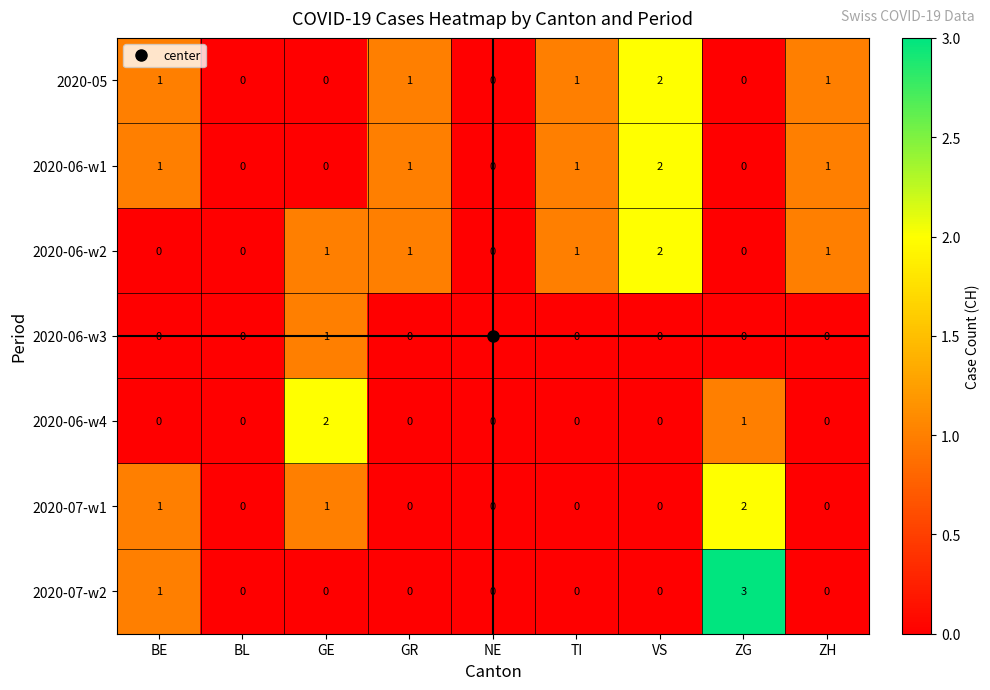

Which series has the widest spread of values?

2020-07-w2